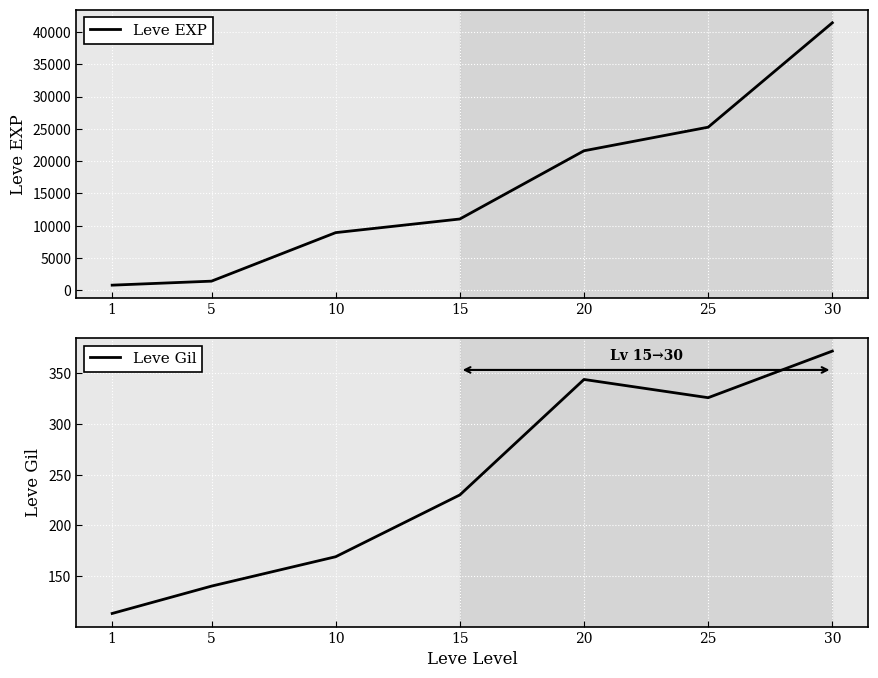

How many interior local peaks does the Leve Gil series have?

1